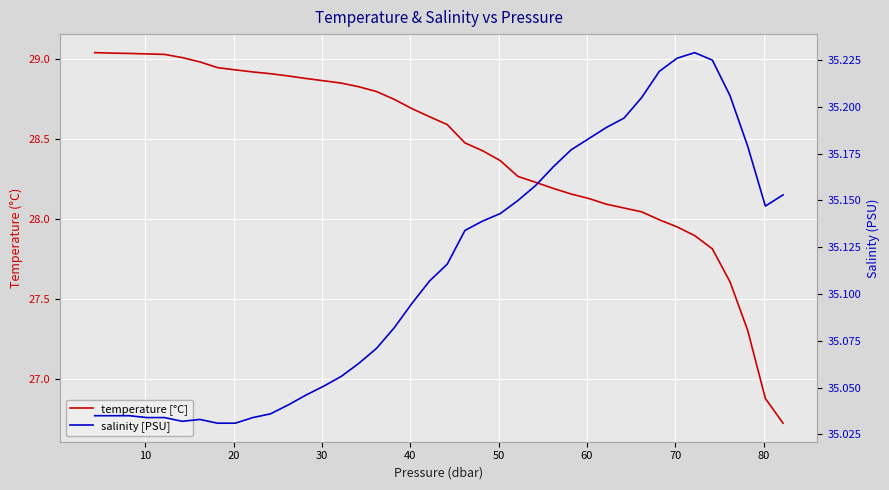

What is the sum of all temperature [°C] values?

1137.3